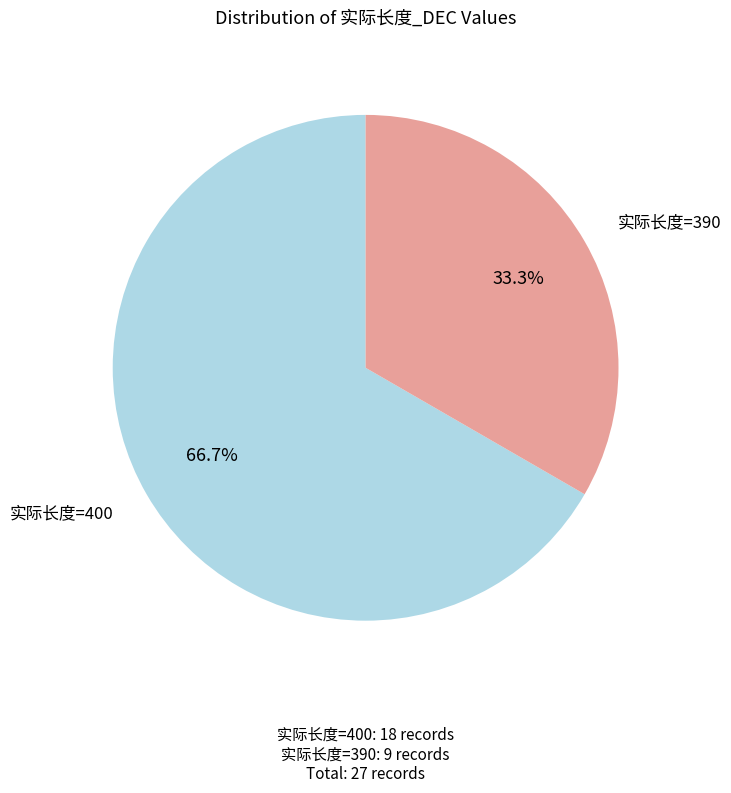

To the nearest percent, what is the average slice percentage?

50%